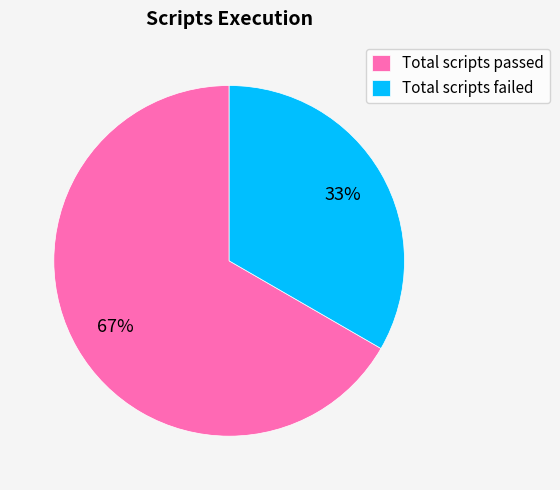

Rank the categories by value from highest to lowest.

Total scripts passed, Total scripts failed